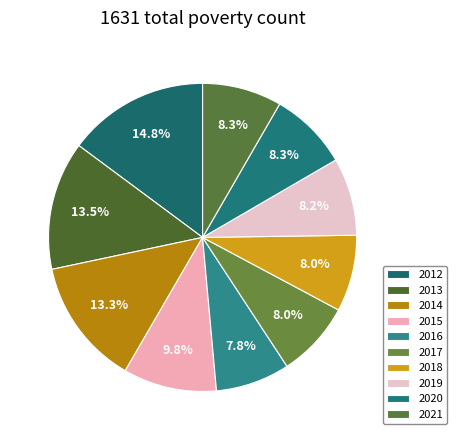

What is the smallest slice in the pie chart?

2016